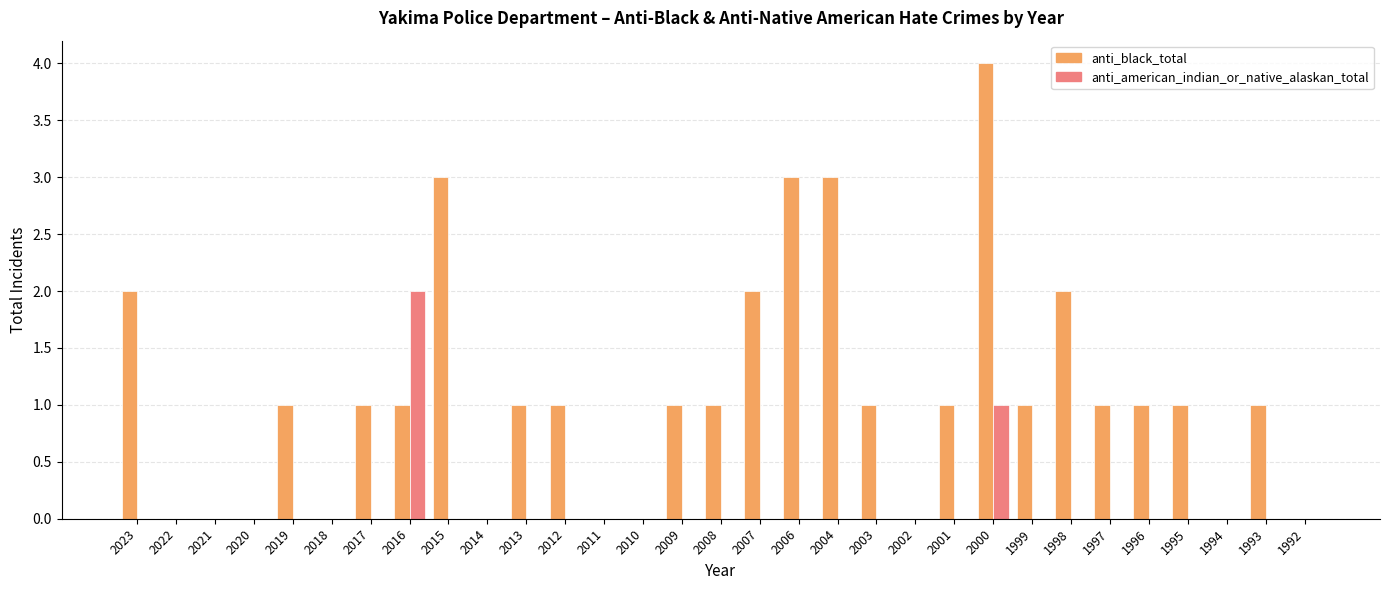

At which category is the sum across all series the highest?

2000